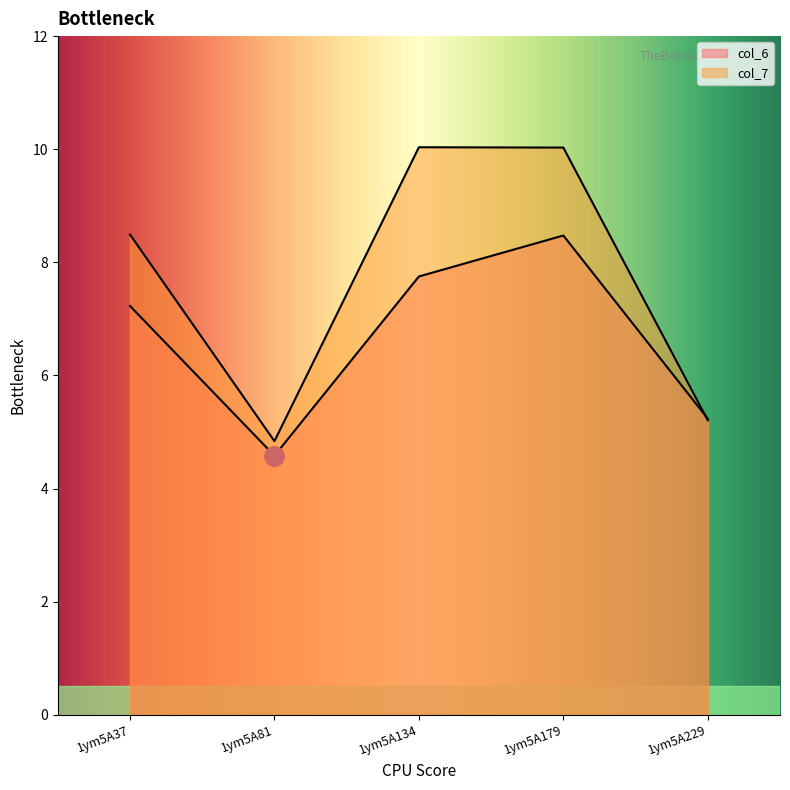

At which category does col_7 reach its first local valley?

1ym5A81